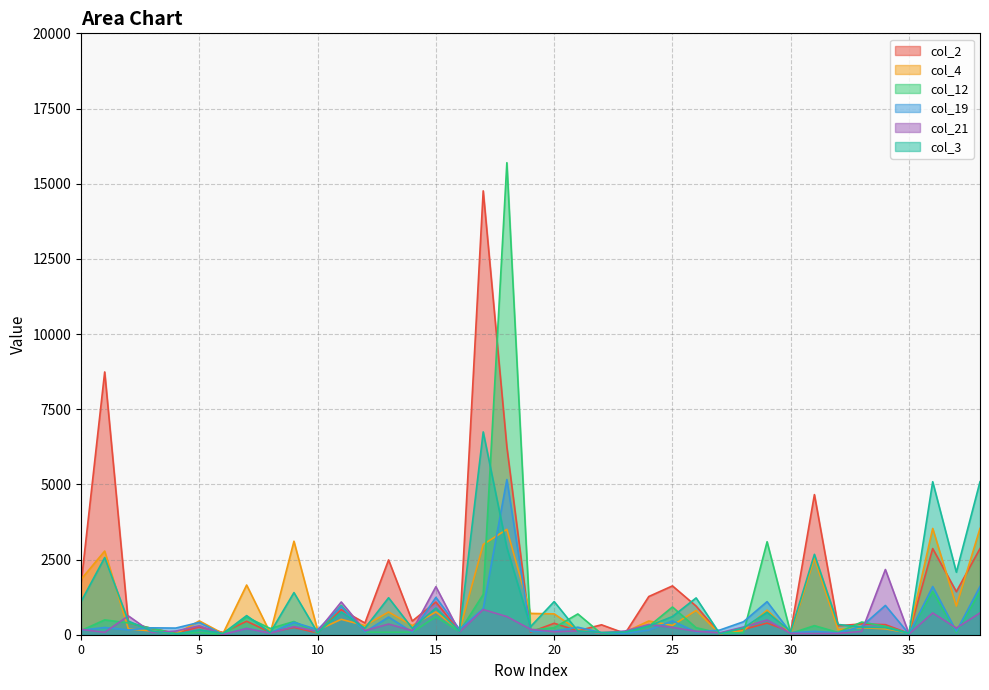

Does the chart display data point markers on the line(s)?

No